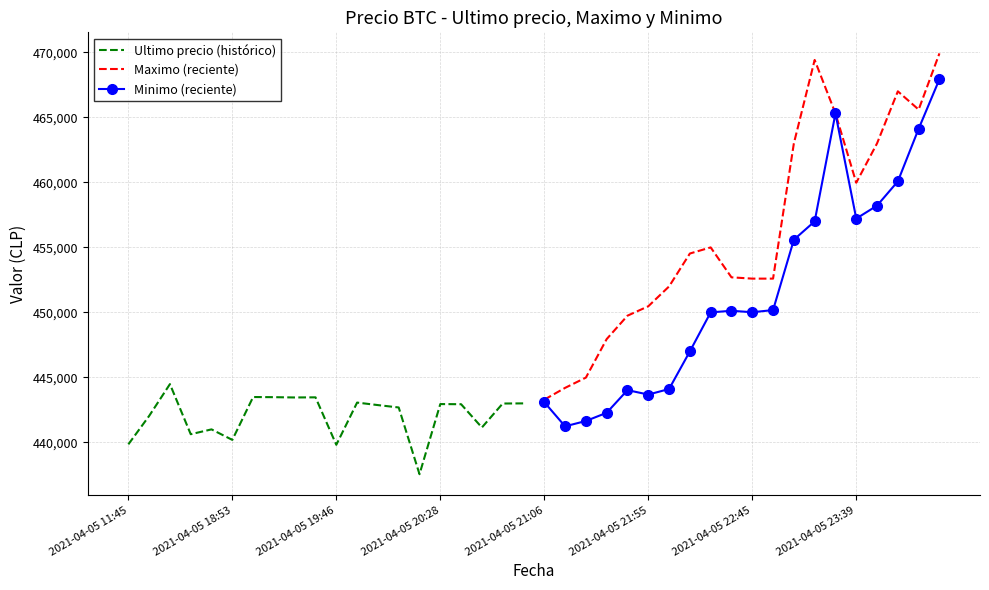

What is the lowest value of the Minimo (reciente) series?

441243